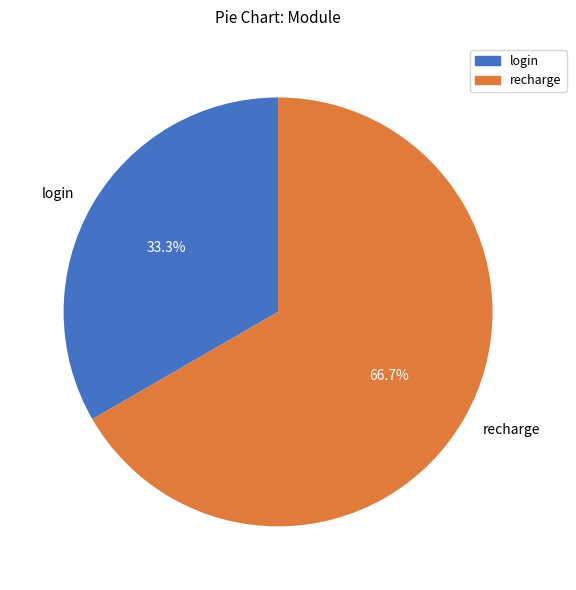

How many slices are in this pie chart?

2